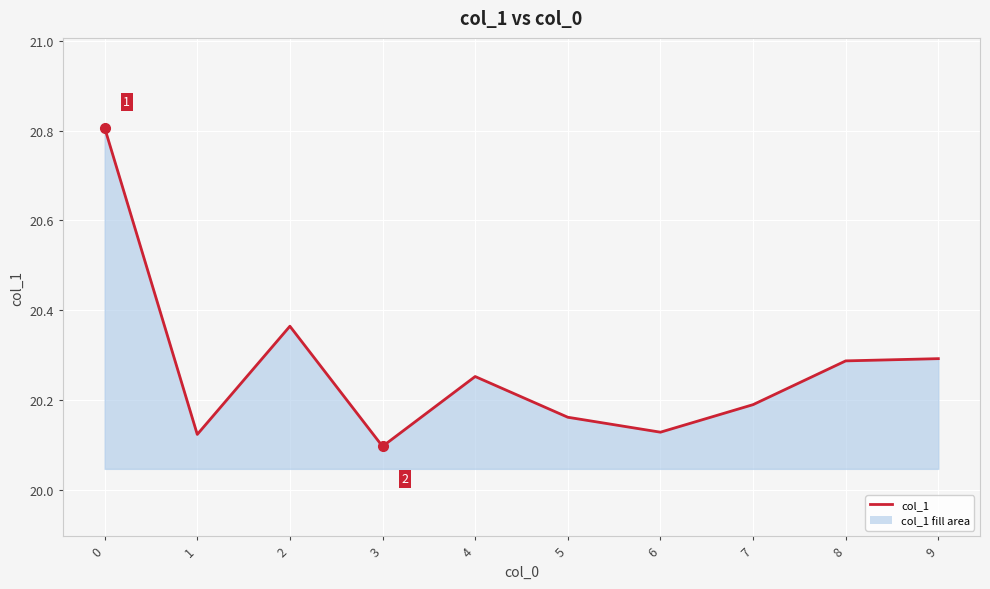

What is the ratio of the value at 6 to the value at 8?

1.0